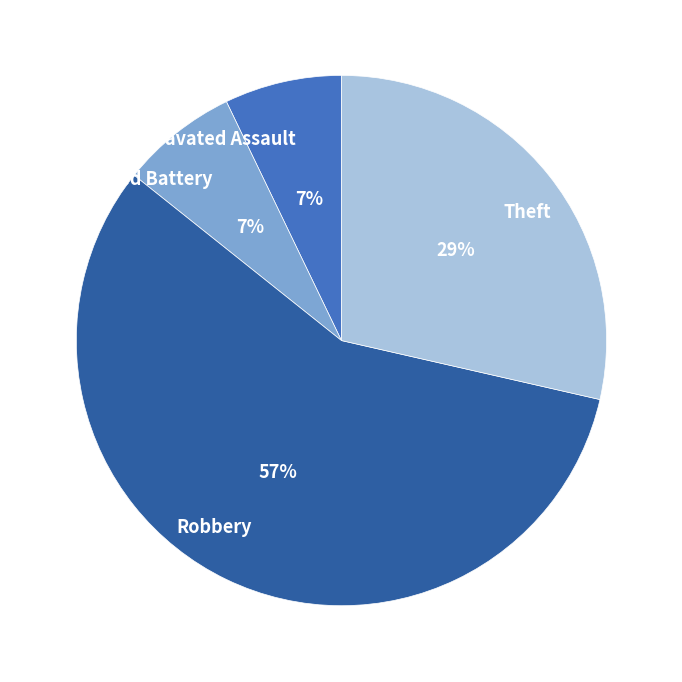

Is it true that Aggravated Assault is 1% of the pie?

False